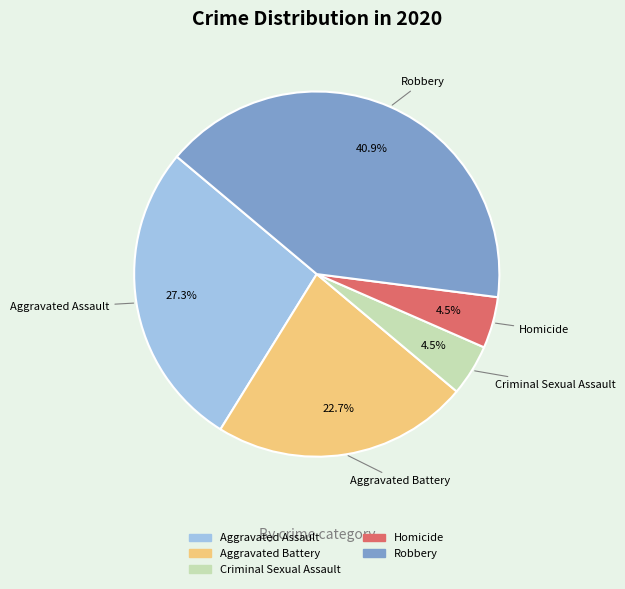

True or false: Aggravated Assault accounts for 34% of the total.

False